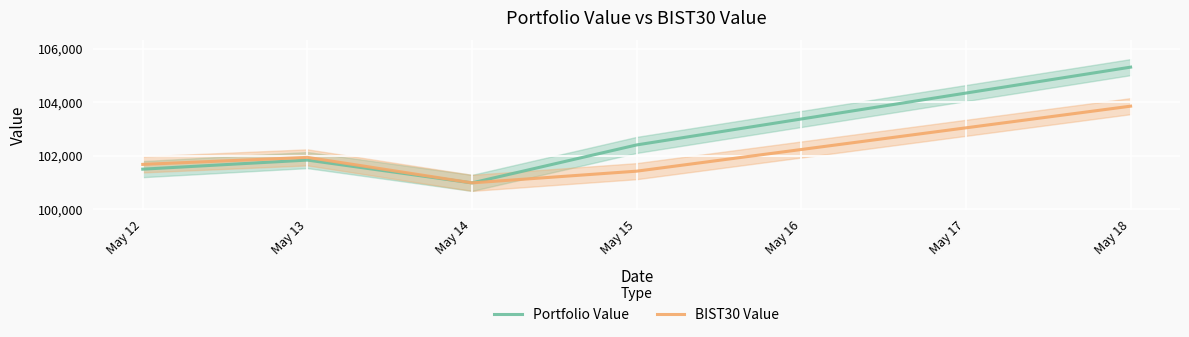

Which series has the largest total across all categories?

Portfolio Value